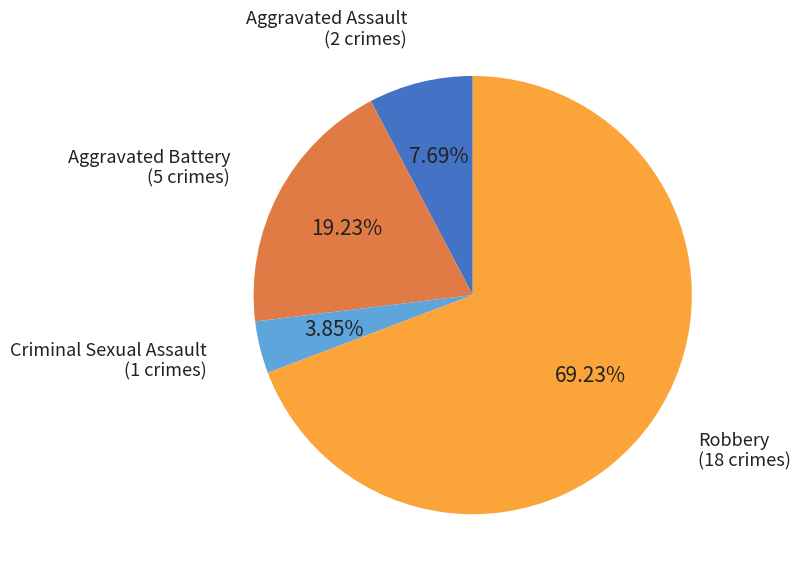

Is there any slice that represents more than half of the pie?

Yes